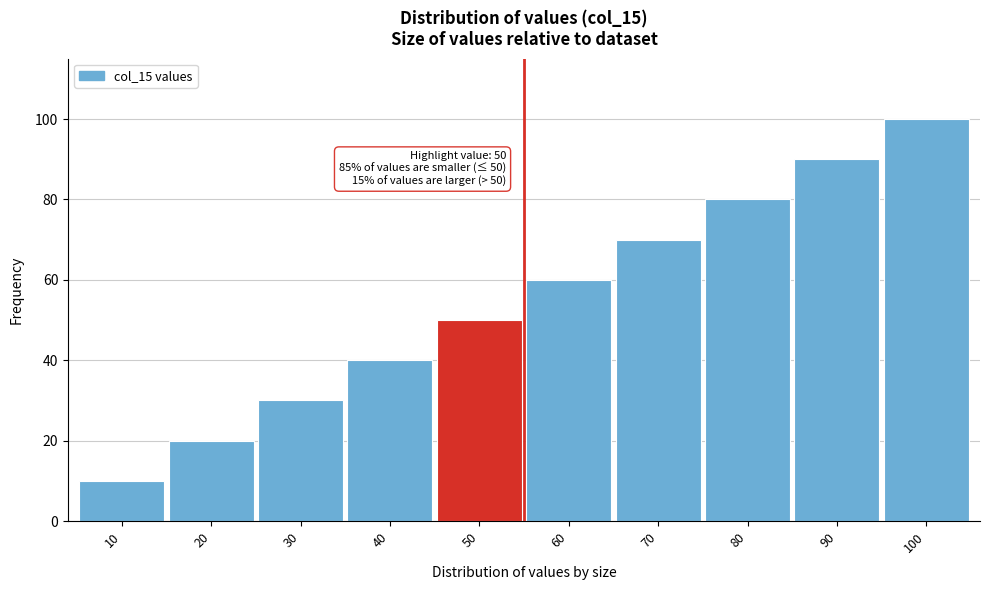

Reading left to right, what are all the values shown in this chart?

10=10	20=20	30=30	40=40	50=50	60=60	70=70	80=80	90=90	100=100